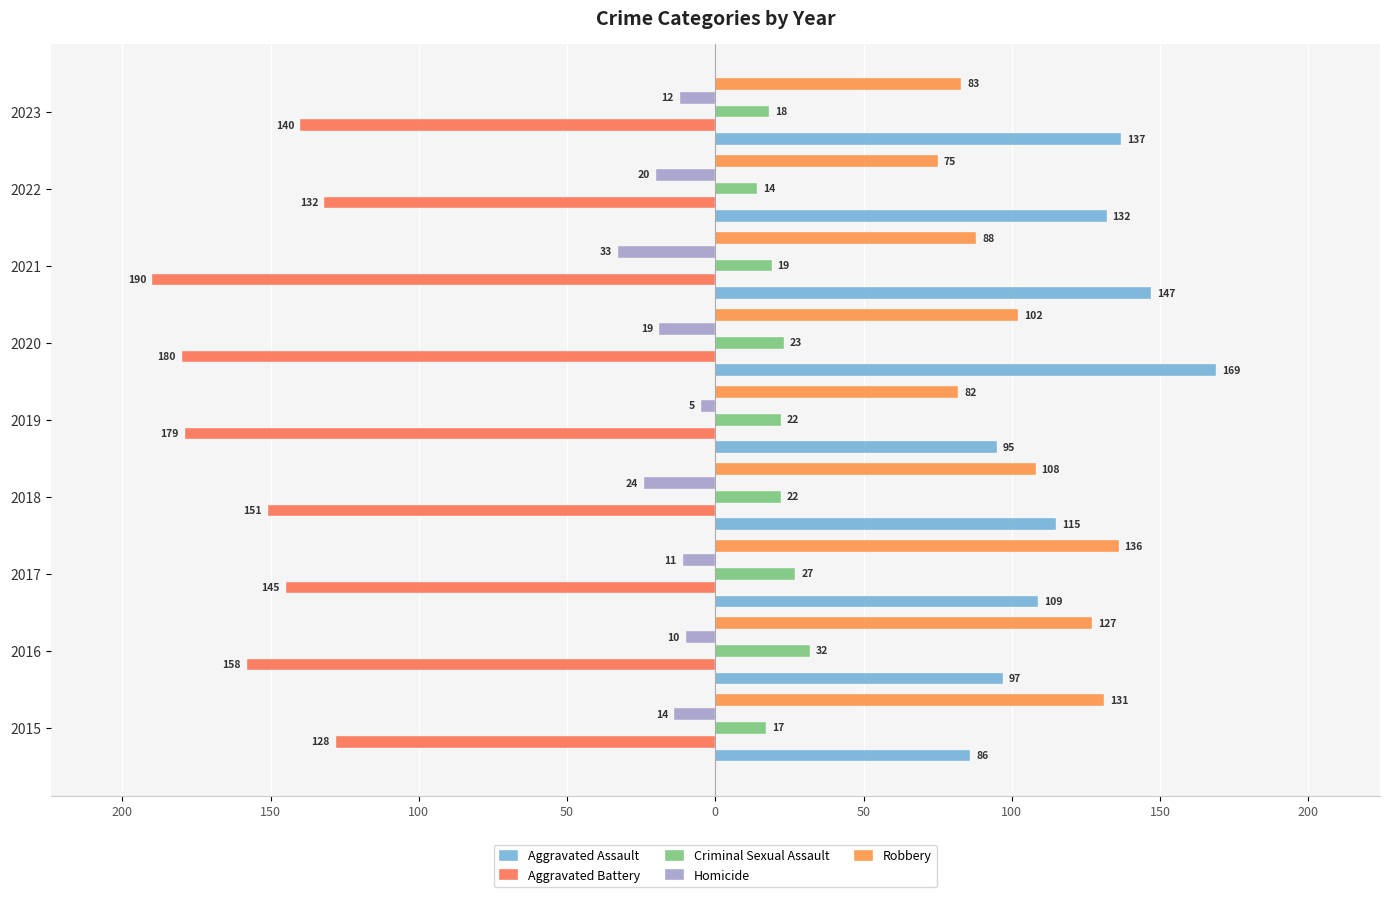

Reading left to right, what are all the values shown in this chart?

Aggravated Assault: 86	97	109	115	95	169	147	132	137
Aggravated Battery: -128	-158	-145	-151	-179	-180	-190	-132	-140
Criminal Sexual Assault: 17	32	27	22	22	23	19	14	18
Homicide: -14	-10	-11	-24	-5	-19	-33	-20	-12
Robbery: 131	127	136	108	82	102	88	75	83